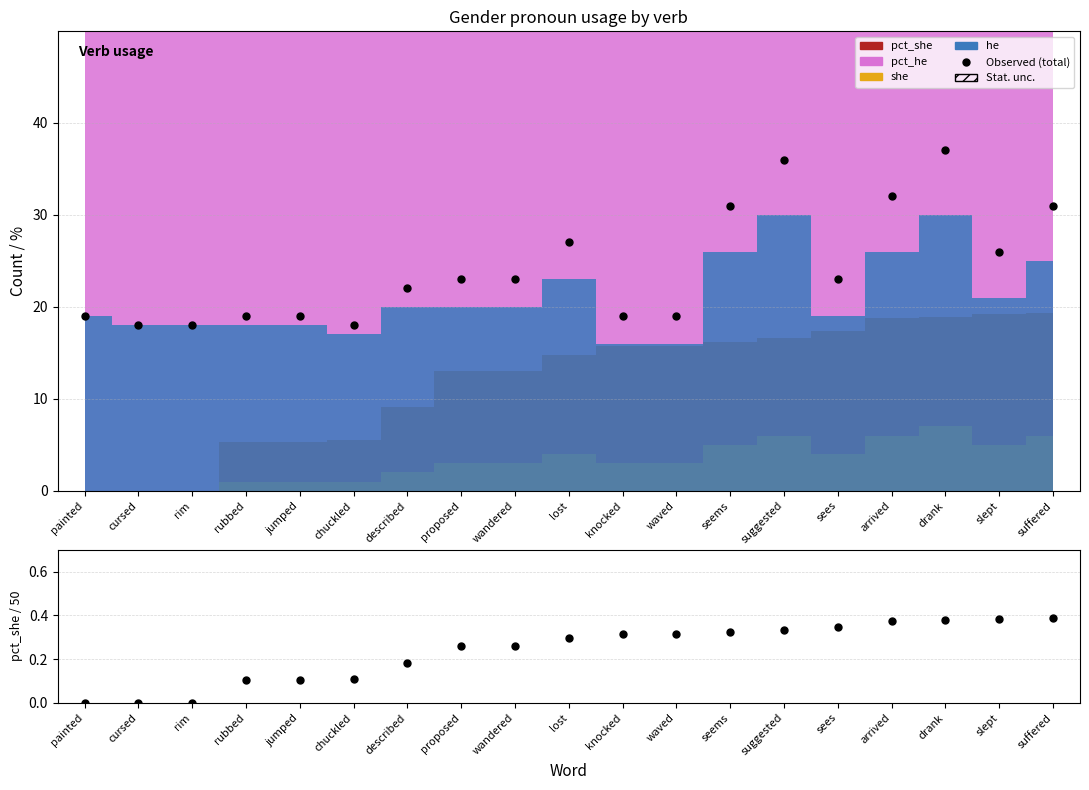

Which has a higher value, described or jumped?

described